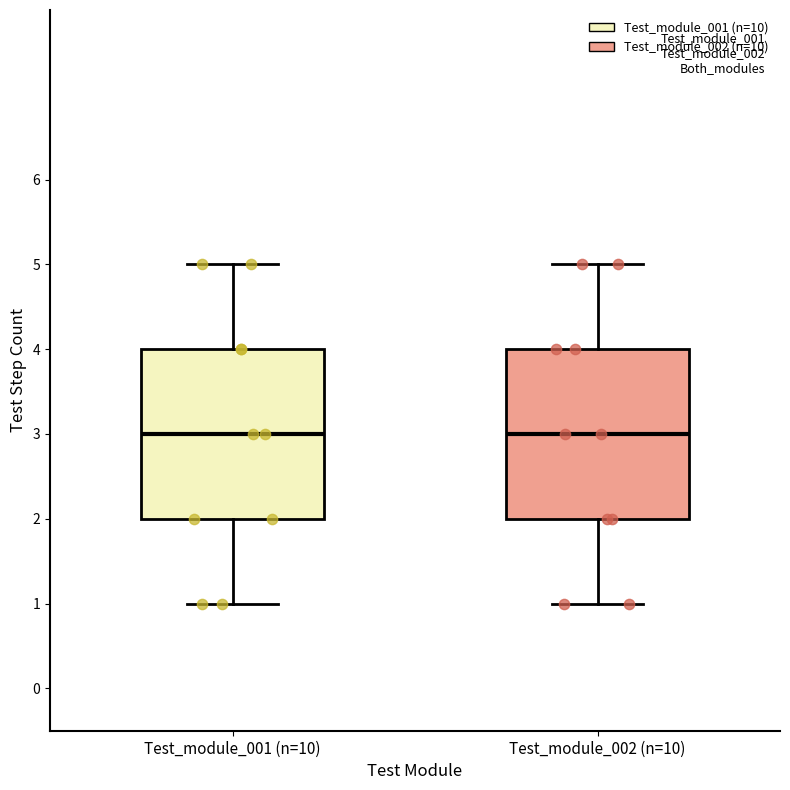

Where does the upper whisker of the box for Test_module_002 (n=10) end on the y-axis? The values are not printed on the chart, so give them approximately, as read against the axis.

5